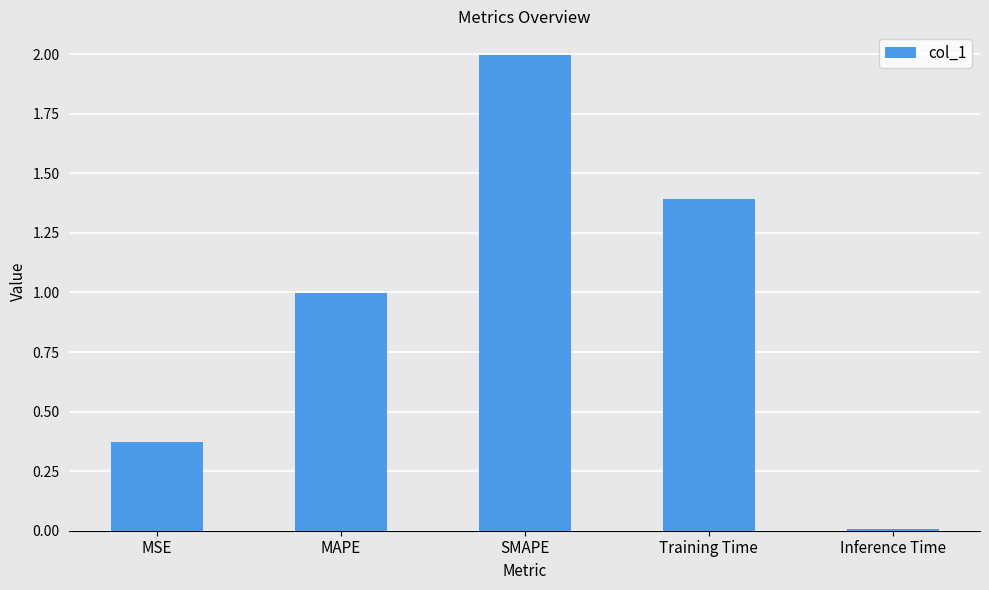

What is the difference between the maximum and minimum values?

2.0